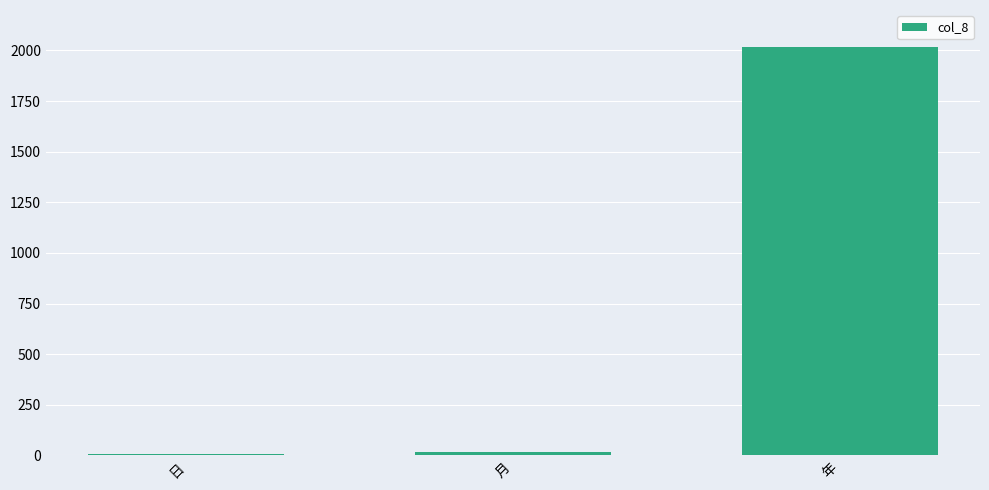

Which label corresponds to the largest value in the chart?

年